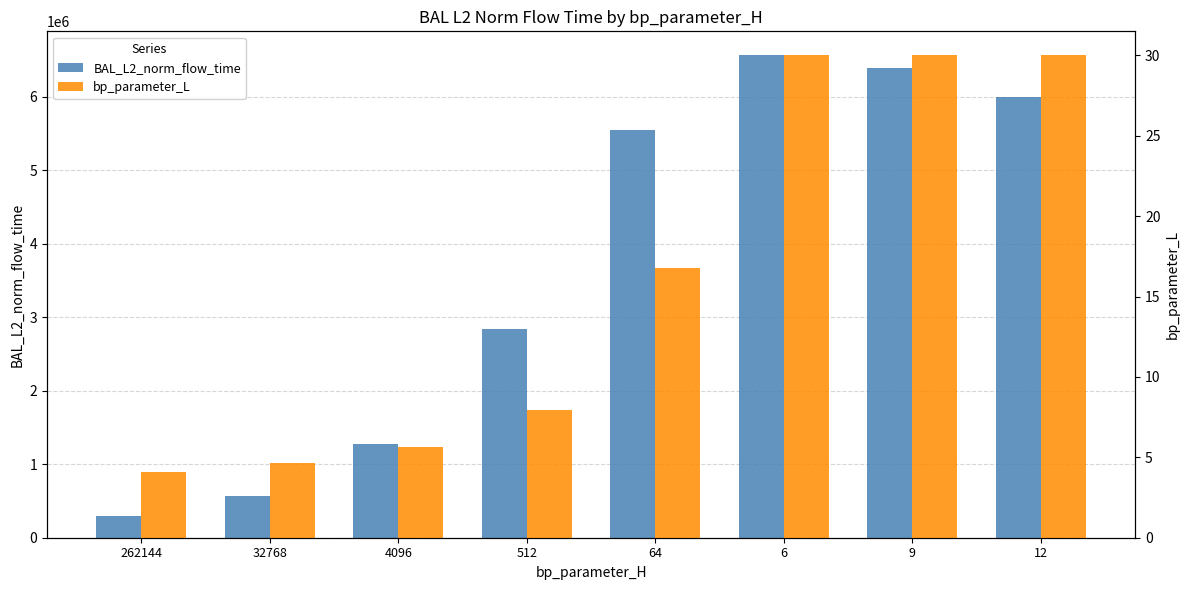

True or false: bp_parameter_L has a value of 5.6 at 4096.

True